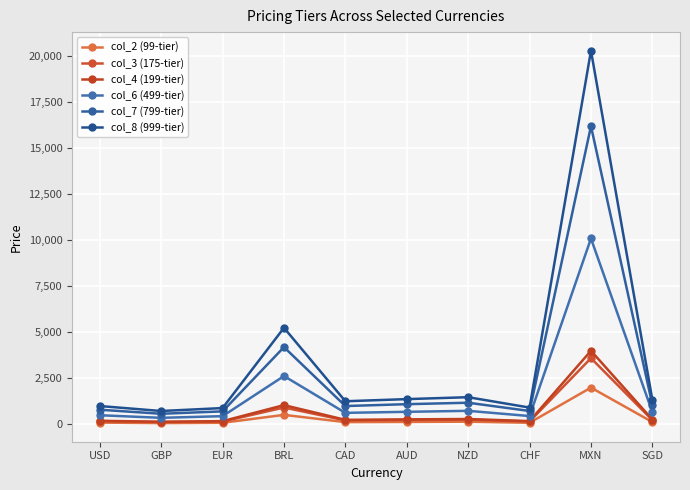

Where is col_7 (799-tier) nearest to the value 8389?

BRL